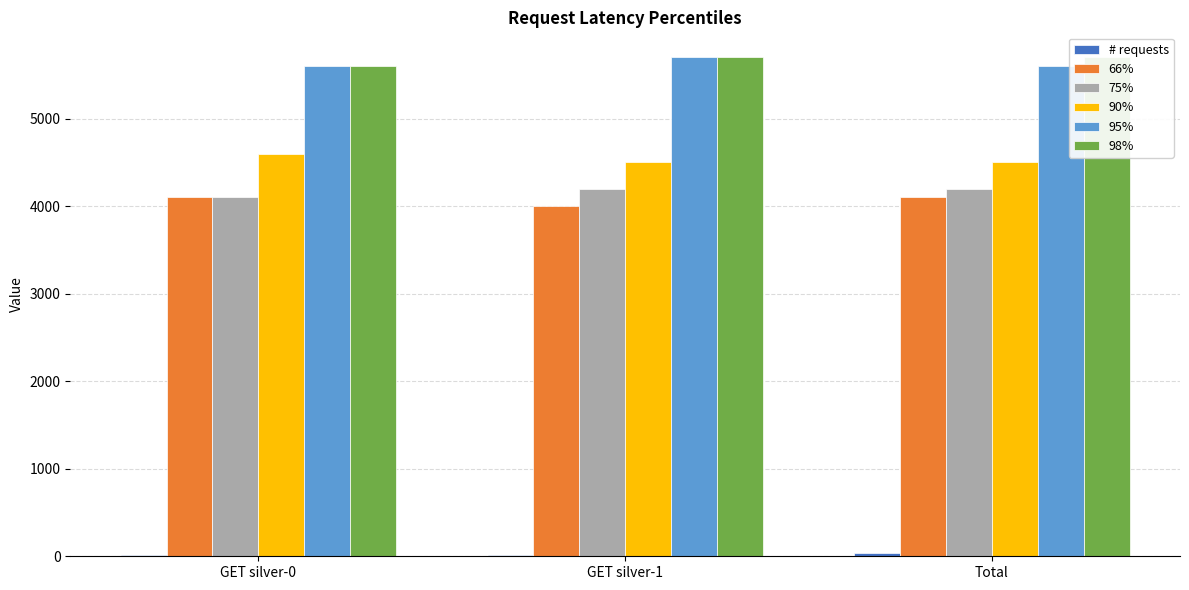

How many data points in 90% are above 4500?

1